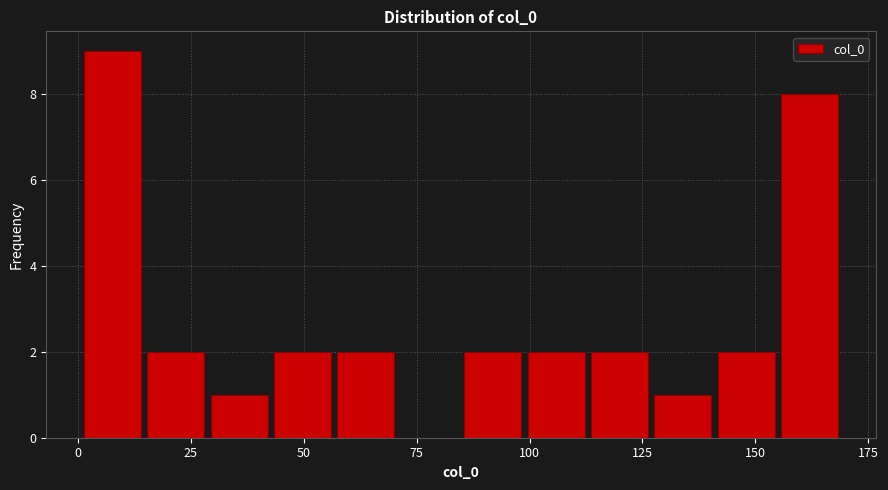

Around what value on the x-axis is the tallest bar? Give the approximate position of its centre, as read against the axis.

10